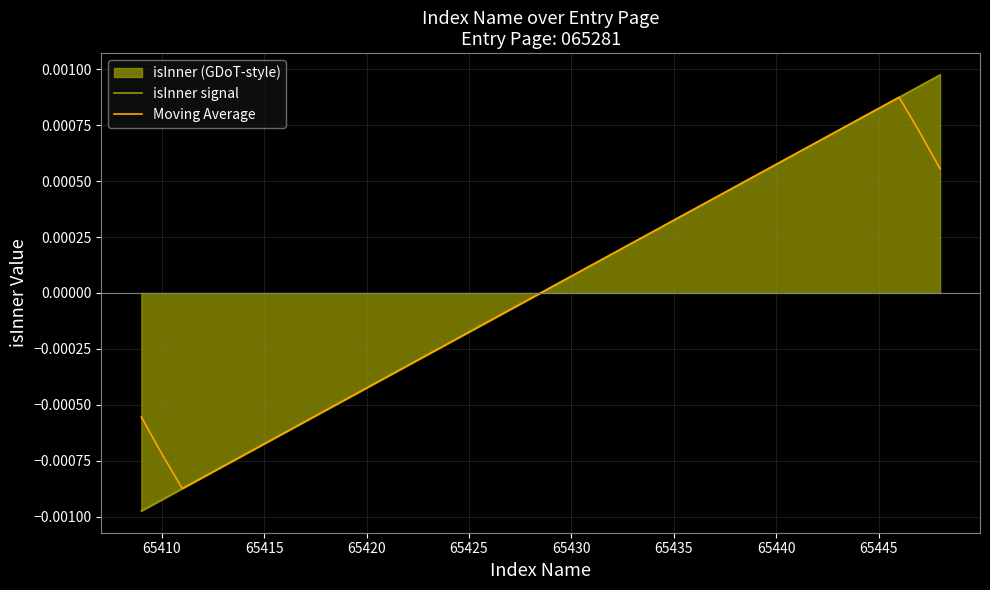

Rank the series by their maximum value, from highest to lowest.

isInner signal, Moving Average